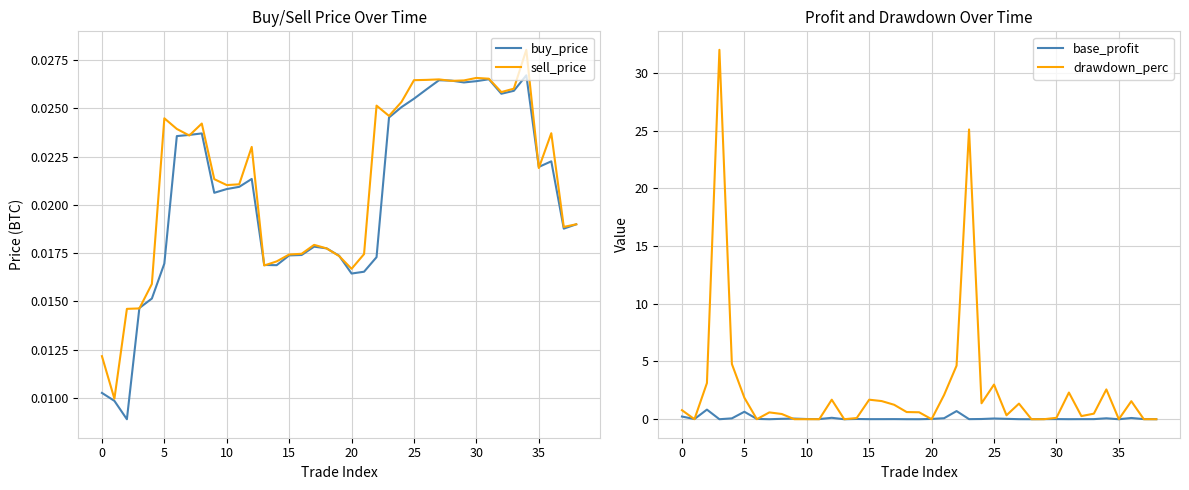

How many interior local valleys does the base_profit series have?

11